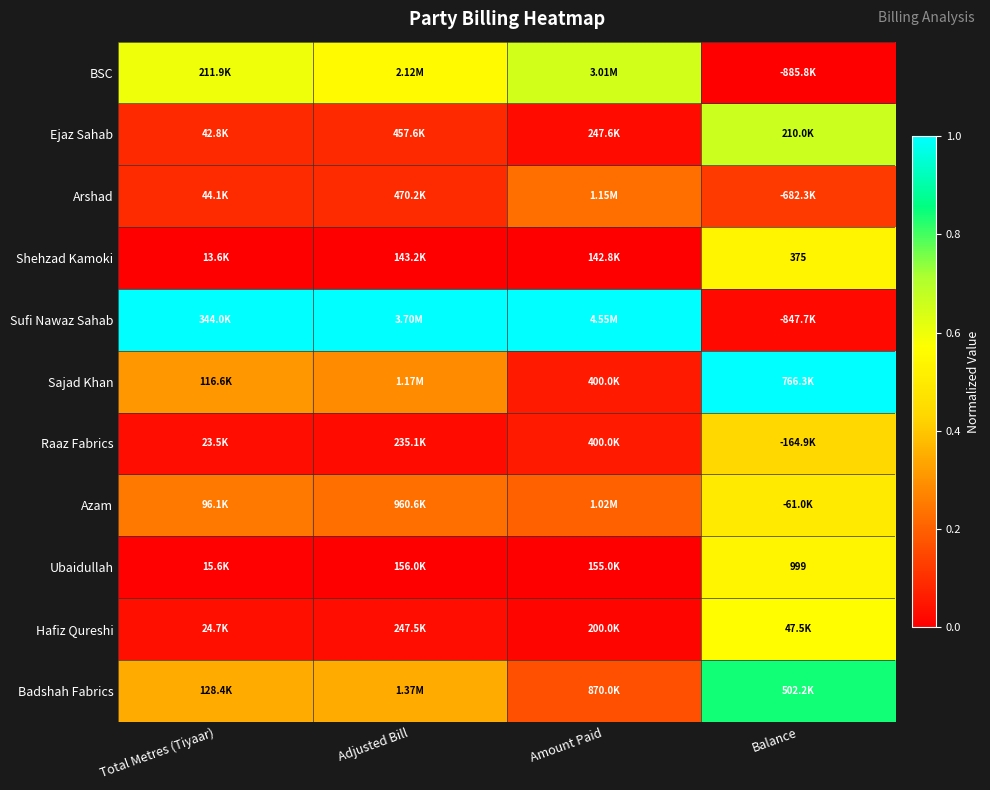

What is the difference between the Badshah Fabrics values at Balance and Amount Paid?

0.7